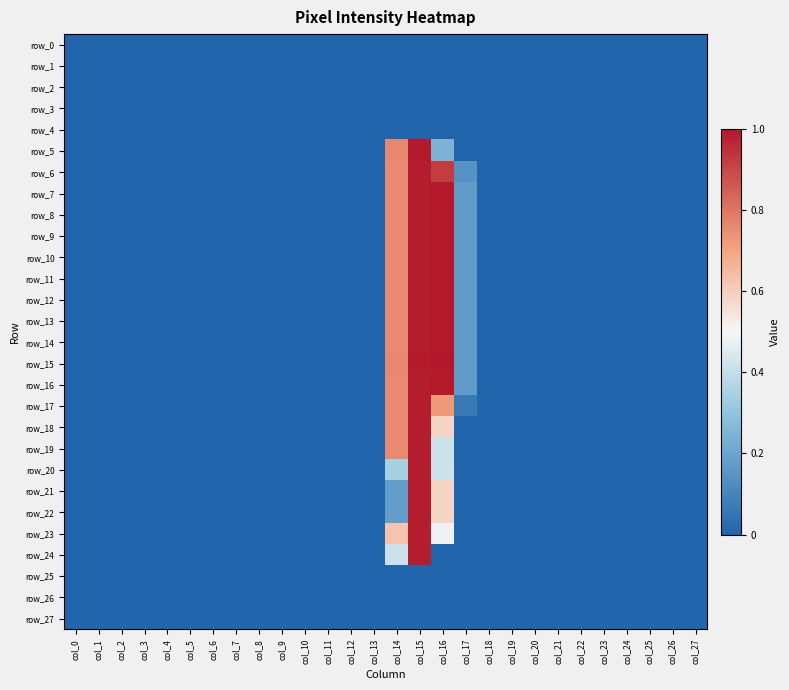

Is it true that row_6 equals -0.5 at col_22?

False